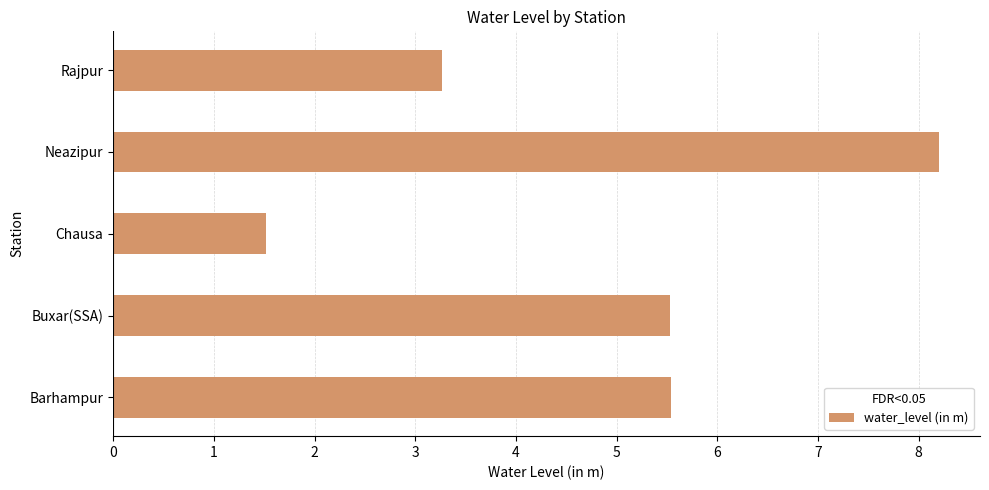

The chart shows a value of 0.9 at Rajpur. True or false?

False